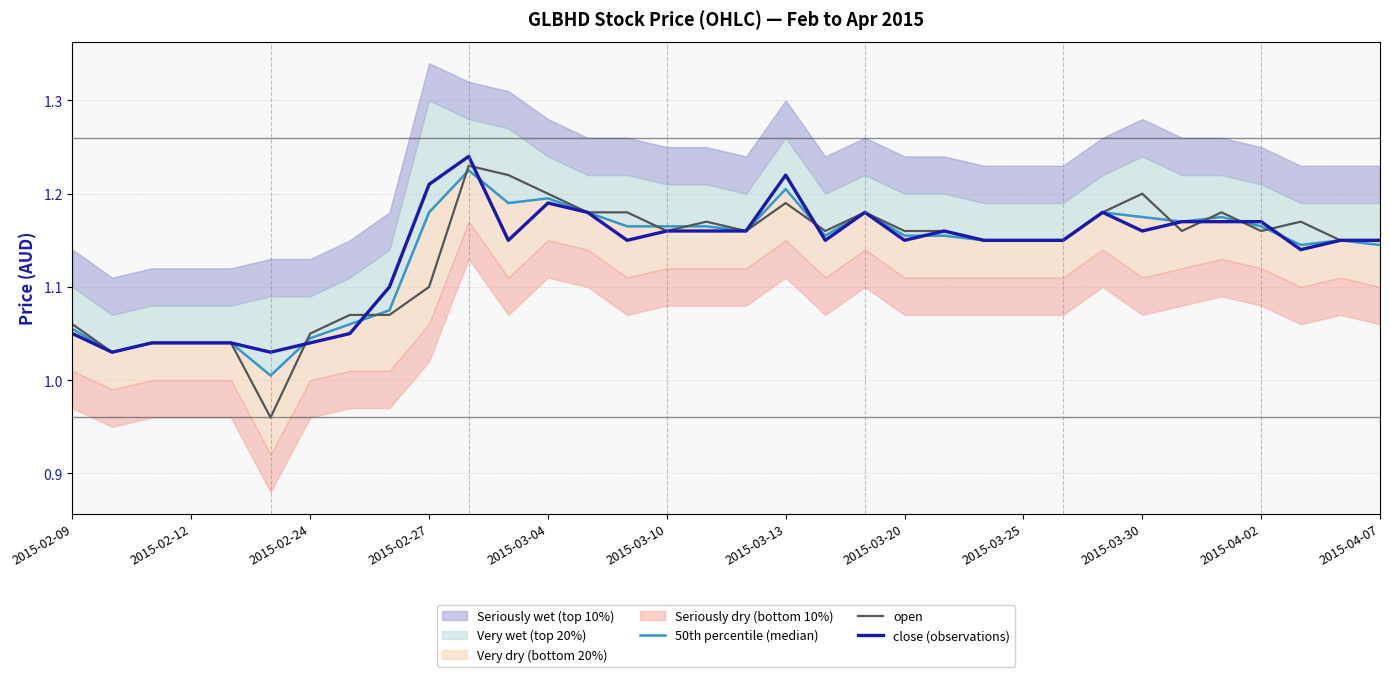

At which label does open first exceed 1?

2015-02-09